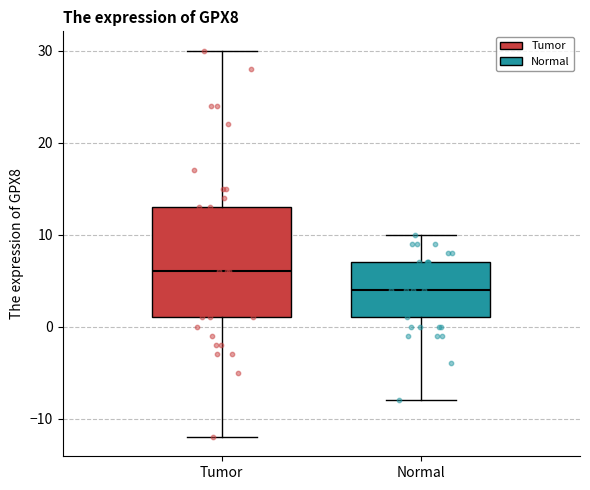

Where does the upper whisker of the box for Normal end on the y-axis? The values are not printed on the chart, so give them approximately, as read against the axis.

10